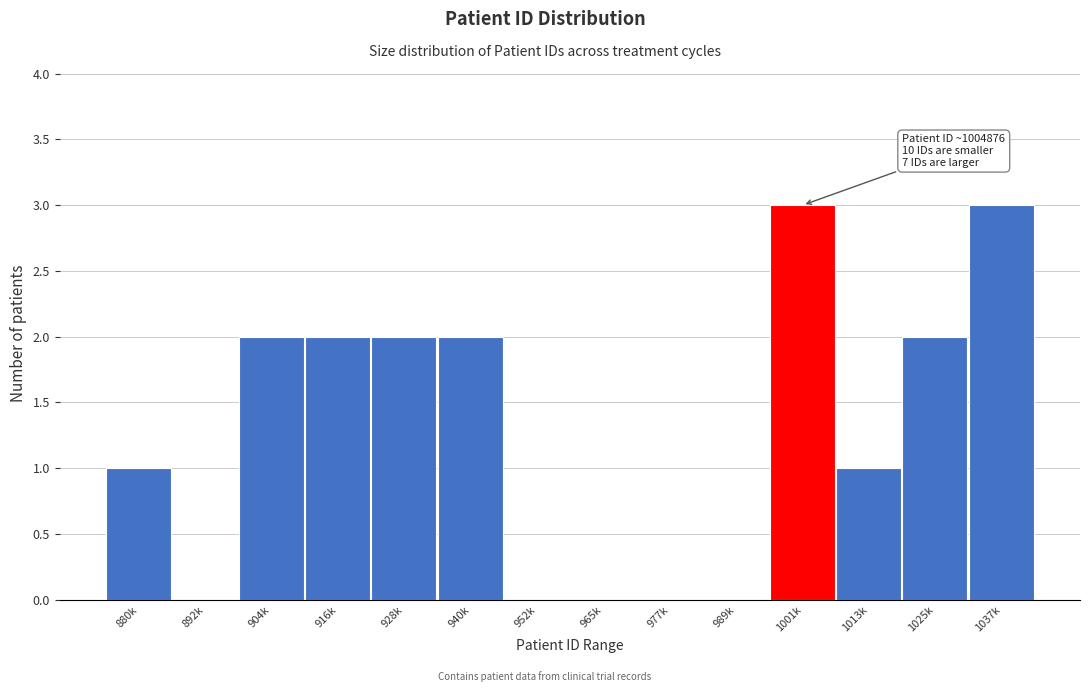

Reading left to right, extract all data points from this chart.

880k=1	892k=0	904k=2	916k=2	928k=2	940k=2	952k=0	965k=0	977k=0	989k=0	1001k=3	1013k=1	1025k=2	1037k=3